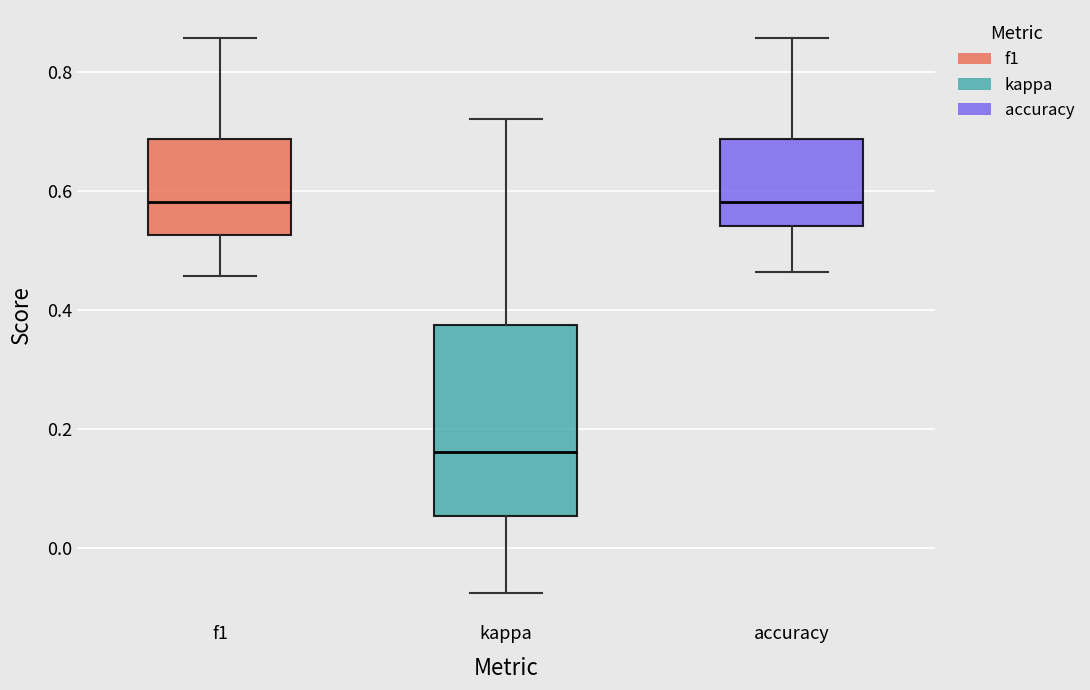

Comparing the boxes themselves (not the whiskers), which one is the tallest?

kappa